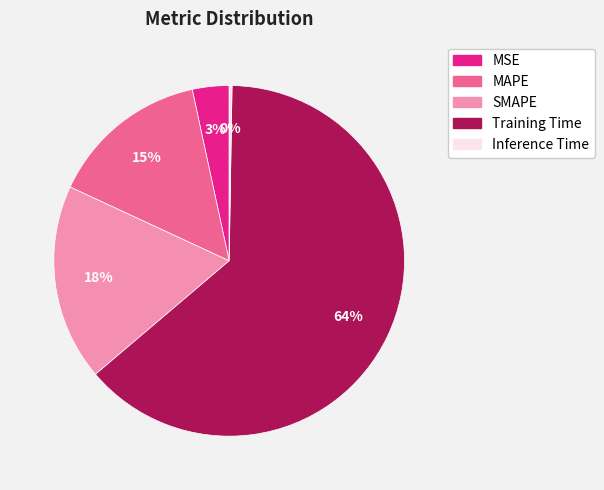

The SMAPE slice represents 18% of the pie. True or false?

True